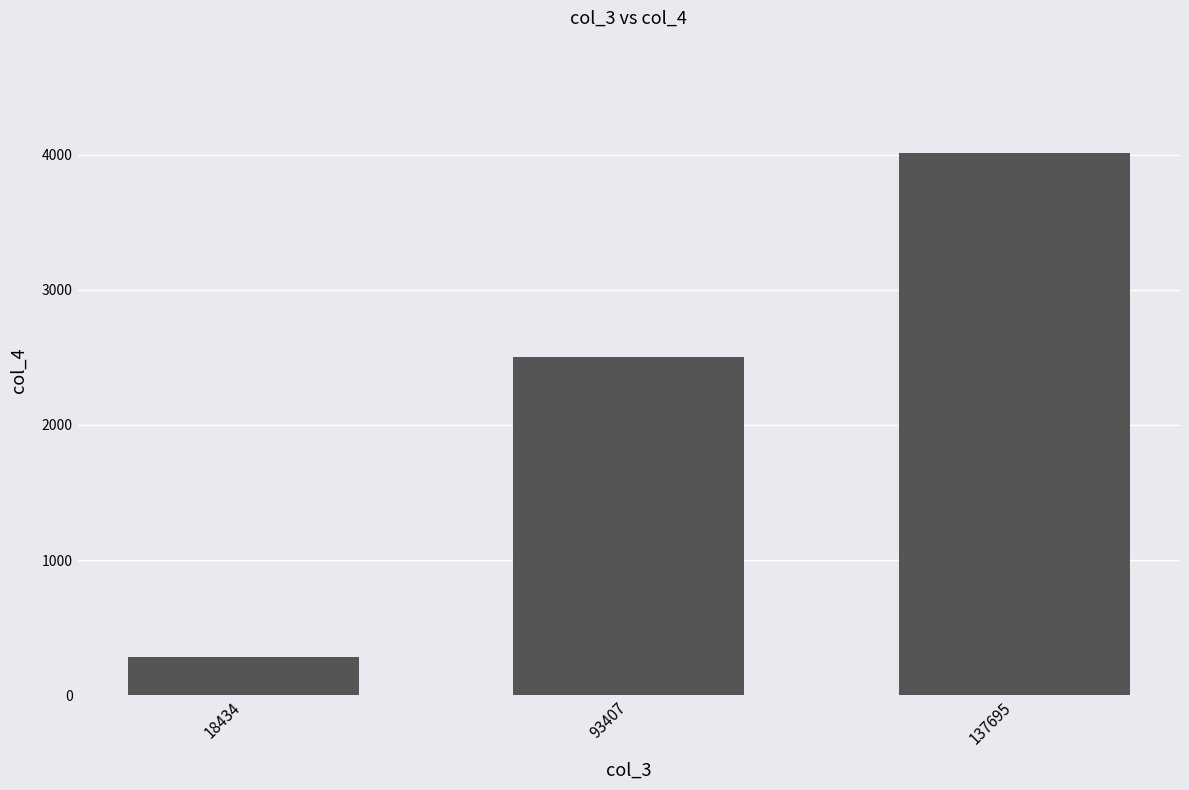

The chart shows a value of 4011 at 137695. True or false?

True